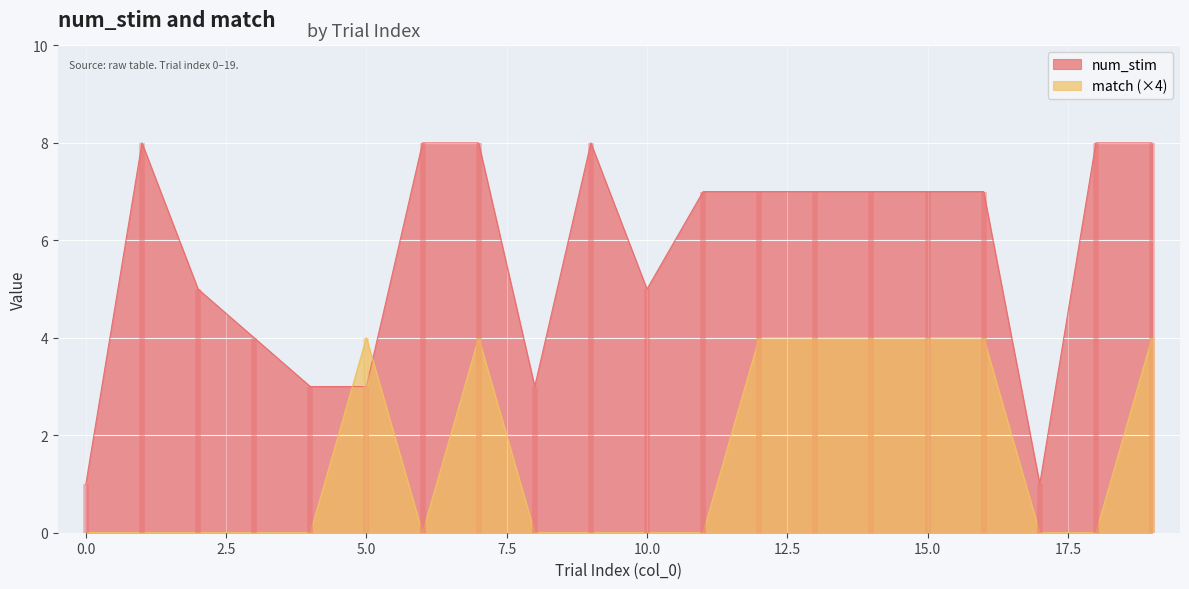

The value of num_stim at 3 is 4. True or false?

True